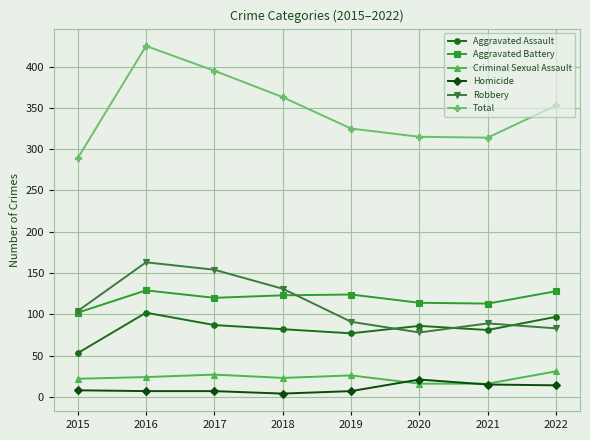

Which series has the widest spread of values?

Total